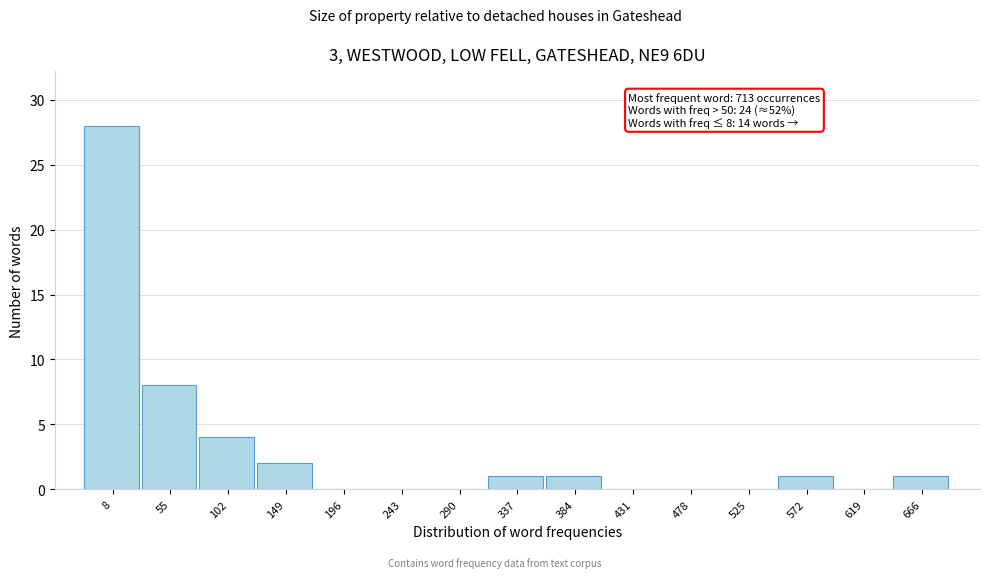

Reading left to right, extract all data points from this chart.

8=28	55=8	102=4	149=2	196=0	243=0	290=0	337=1	384=1	431=0	478=0	525=0	572=1	619=0	666=1